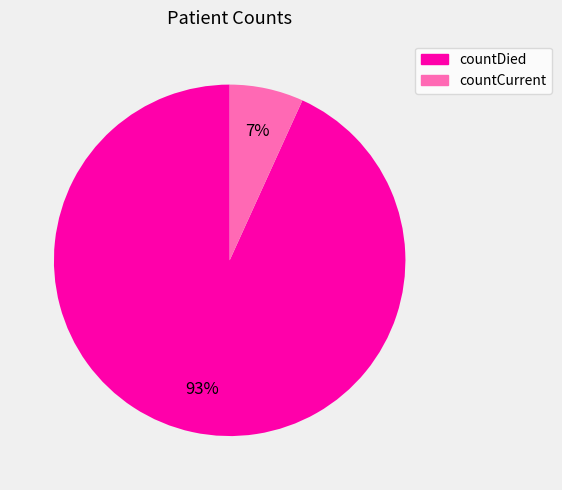

How many slices are in this pie chart?

2